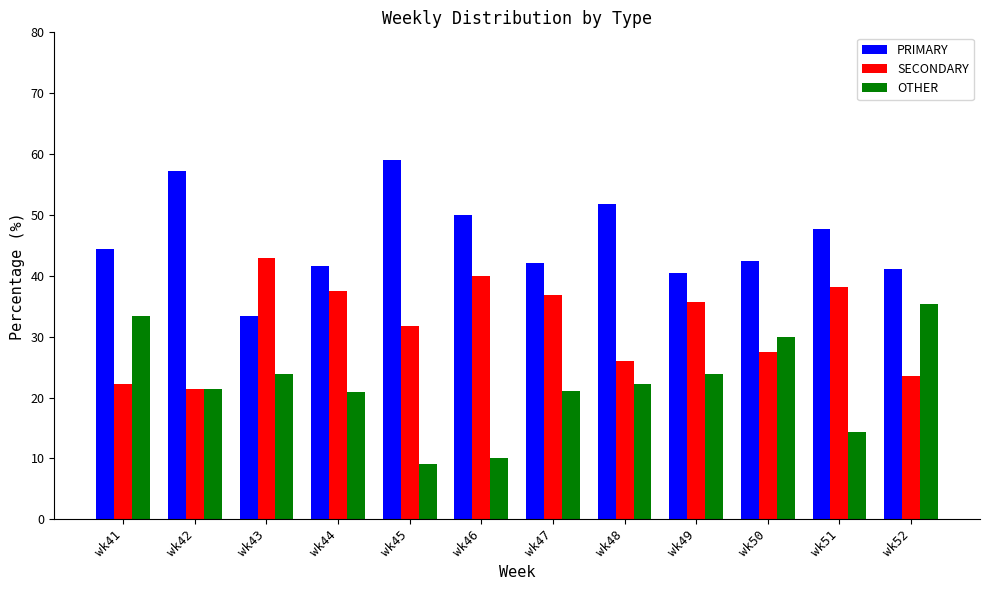

What is the lowest value of the SECONDARY series?

21.4